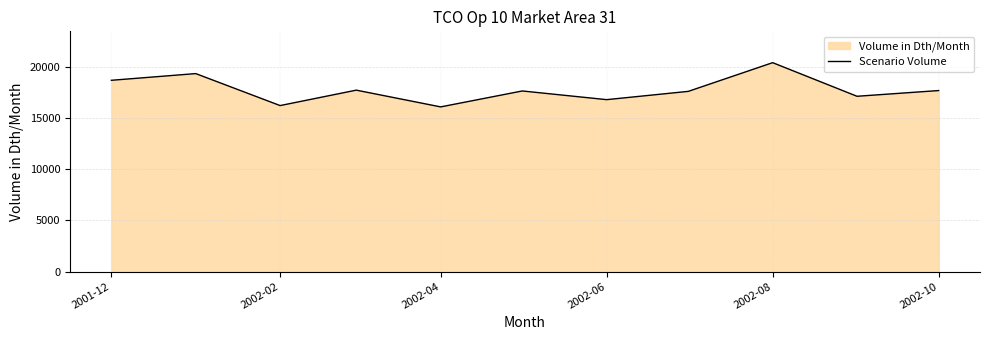

How many points are higher than both their immediate neighbors (excluding endpoints)?

4